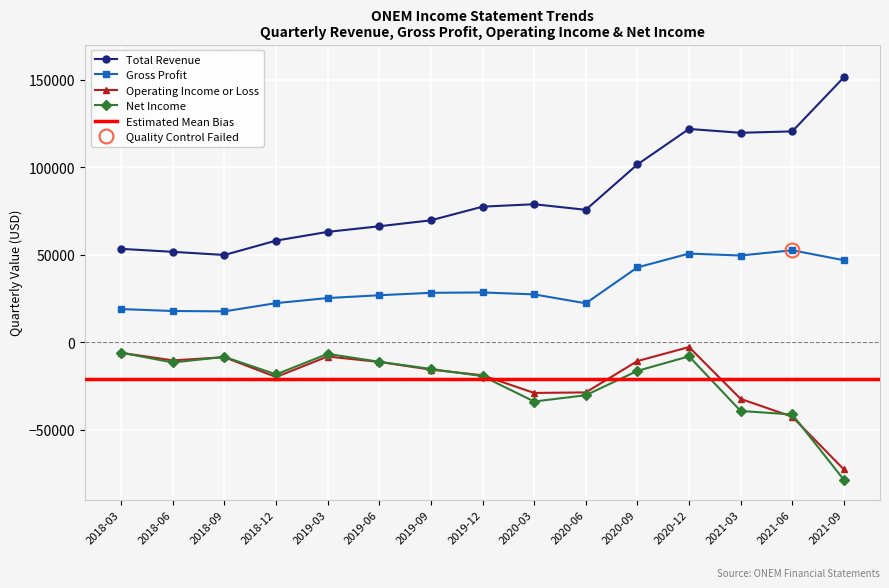

What is the minimum value for Total Revenue?

49800